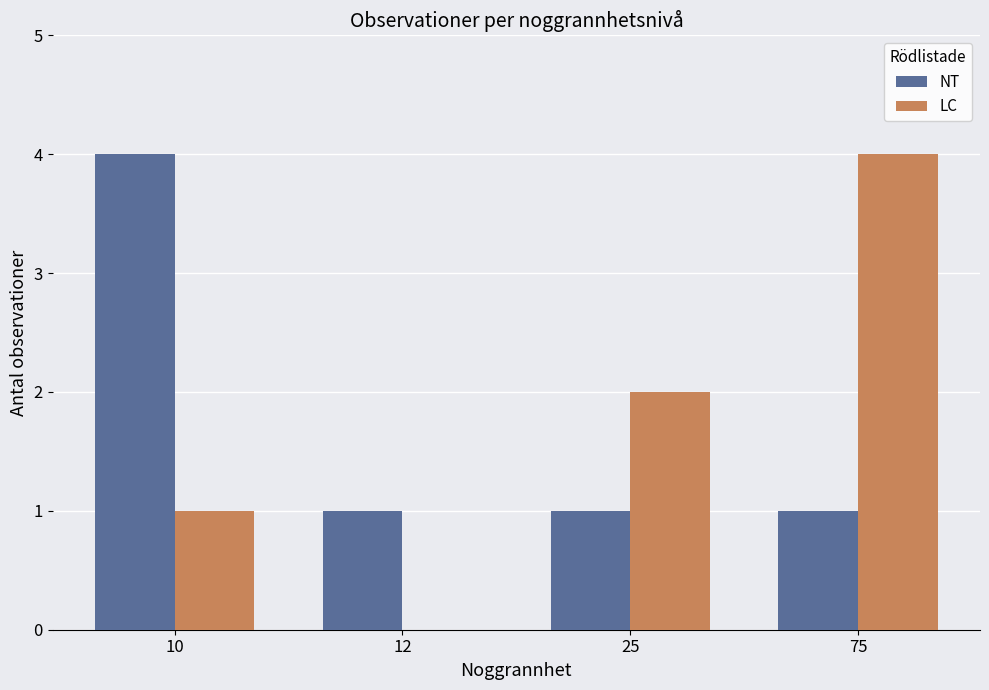

What is the sum of all NT values?

7